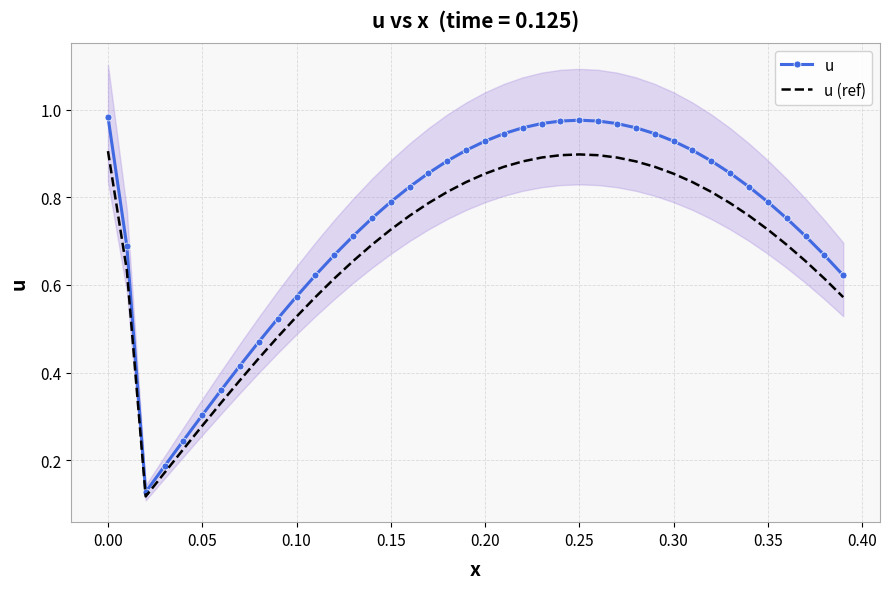

The value of u at 0.15 is 1.4. True or false?

False